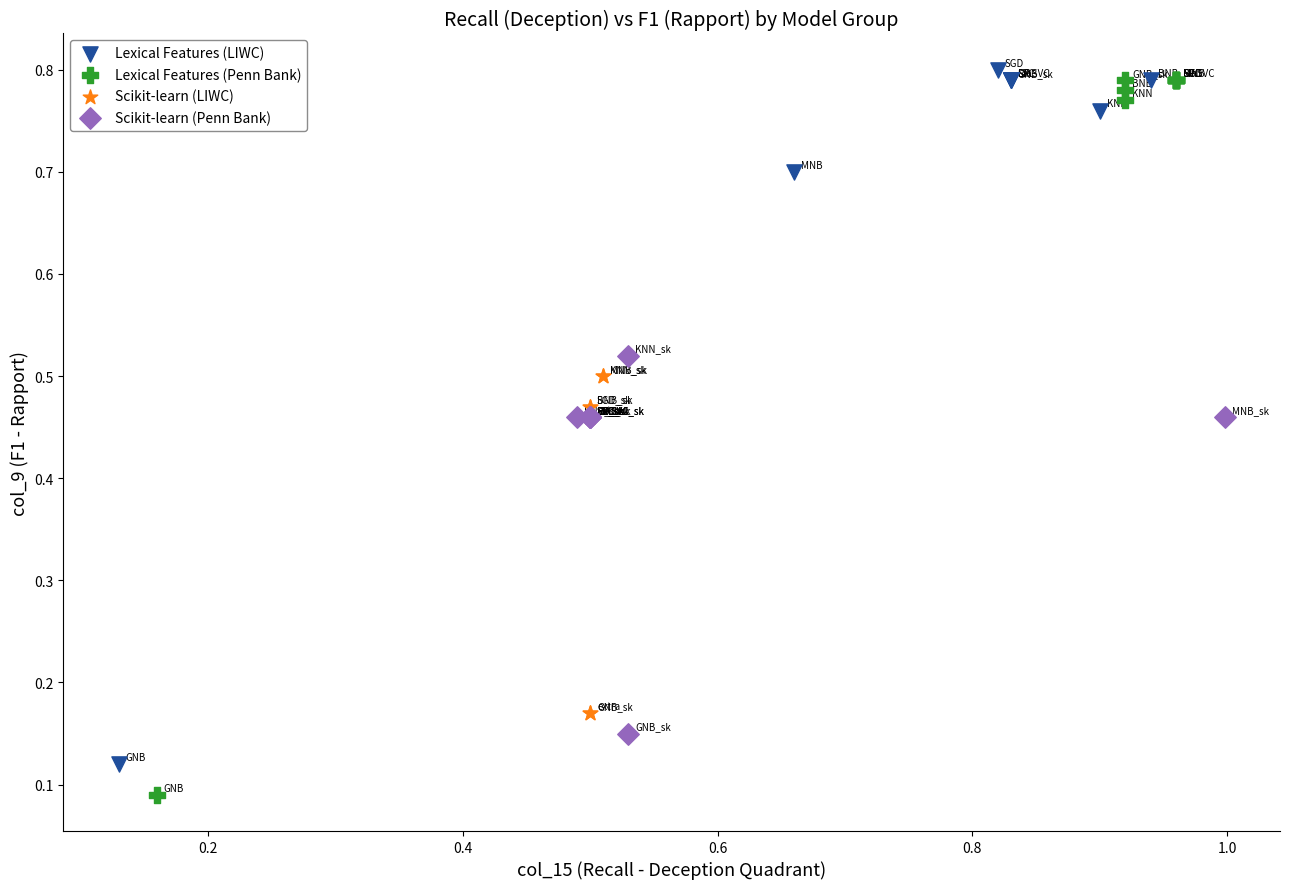

Which series has the largest Y range (max minus min)?

Lexical Features (Penn Bank)